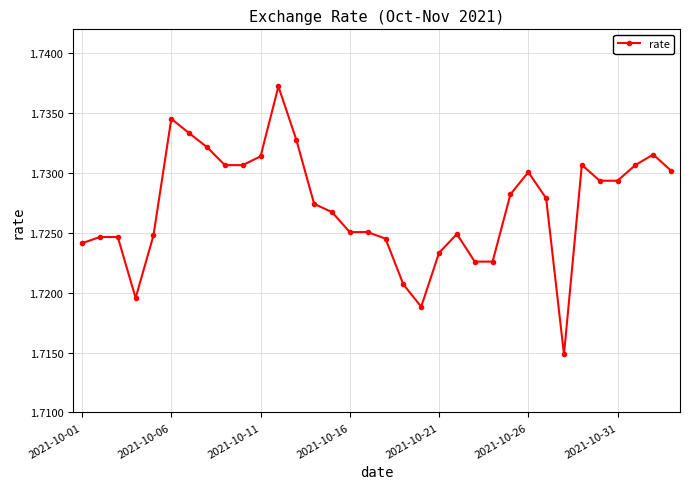

Is this an area chart (filled region under the line)?

No